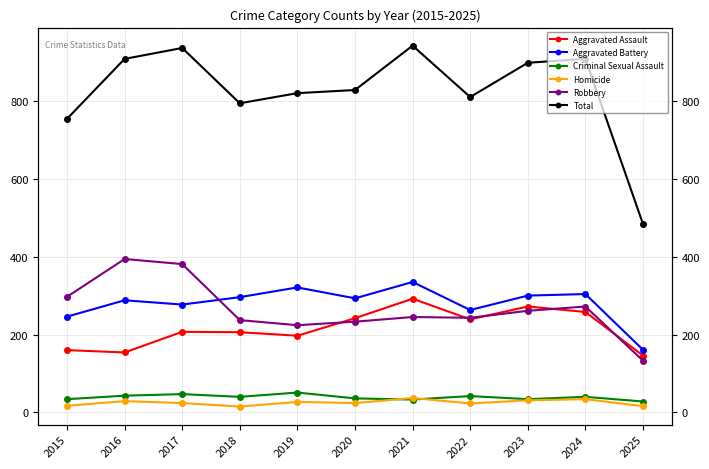

Does the chart have visible grid lines?

Yes